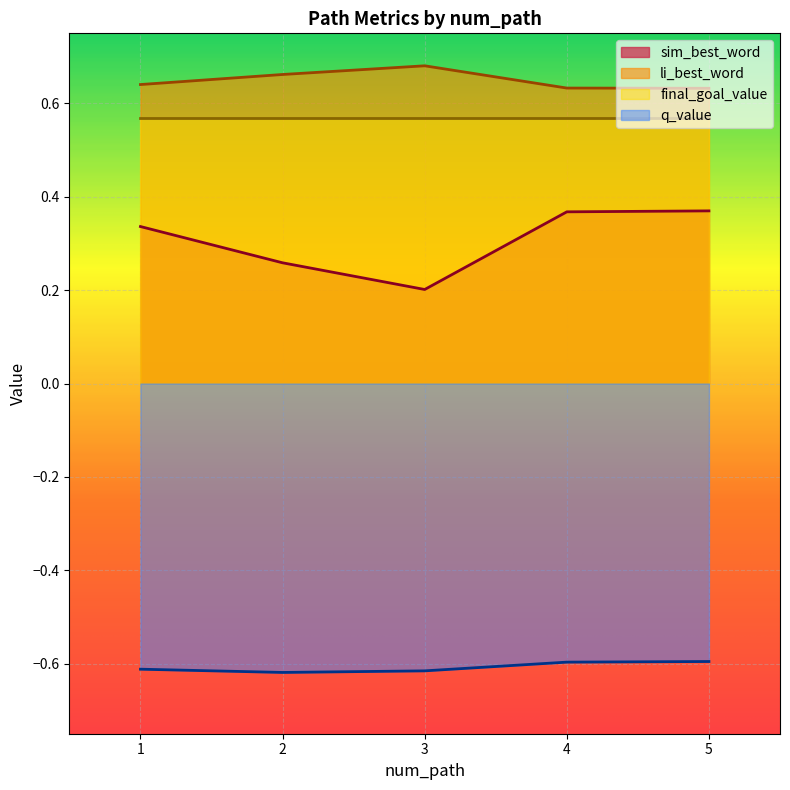

How many interior local valleys does the sim_best_word series have?

1